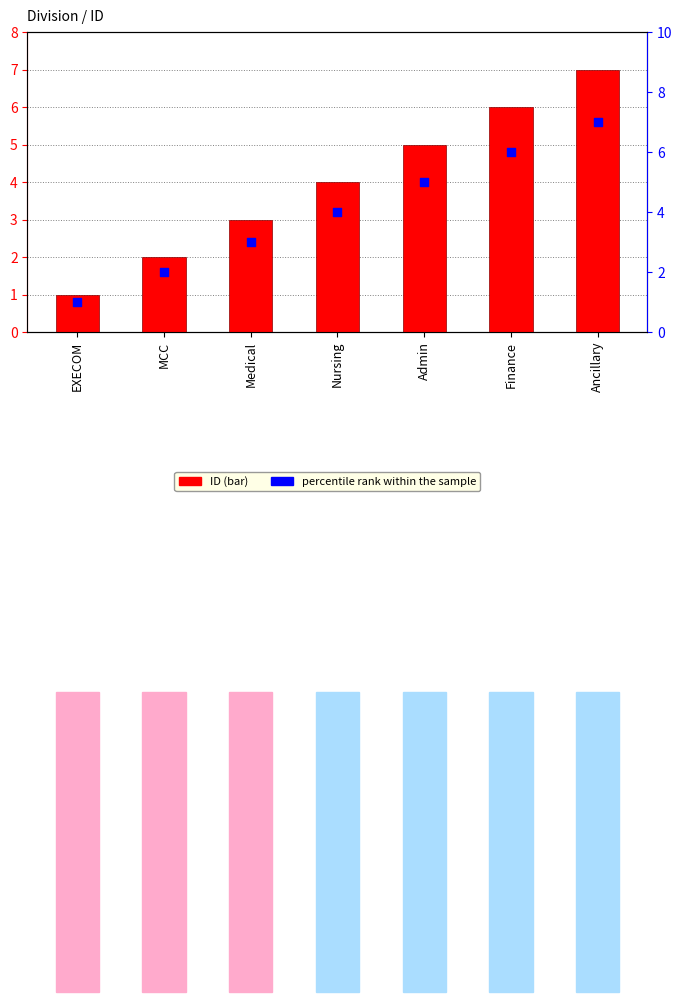

At how many categories does at least one series exceed 3?

4